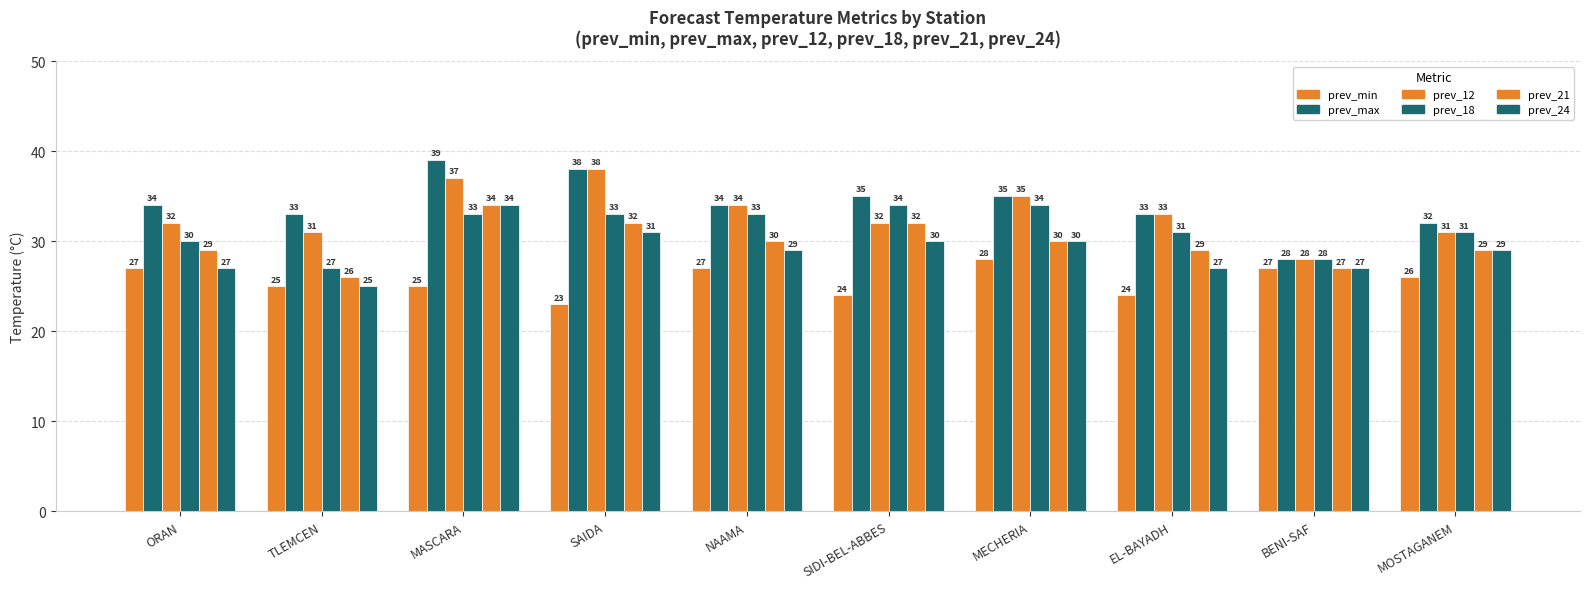

Reading right to left, transcribe all the data shown in this chart.

prev_min: 26	27	24	28	24	27	23	25	25	27
prev_max: 32	28	33	35	35	34	38	39	33	34
prev_12: 31	28	33	35	32	34	38	37	31	32
prev_18: 31	28	31	34	34	33	33	33	27	30
prev_21: 29	27	29	30	32	30	32	34	26	29
prev_24: 29	27	27	30	30	29	31	34	25	27